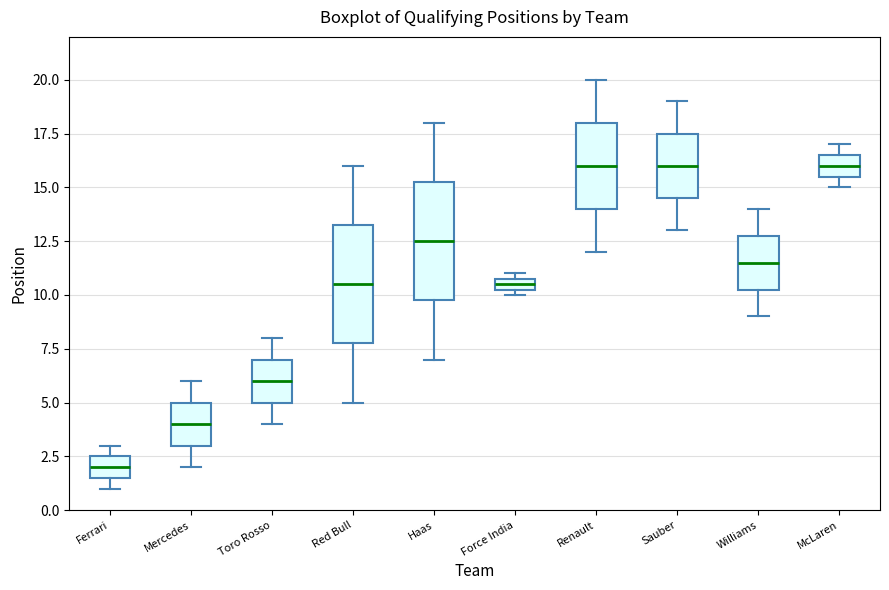

Where does the median line of the box for McLaren sit on the y-axis? The values are not printed on the chart, so give them approximately, as read against the axis.

16.0